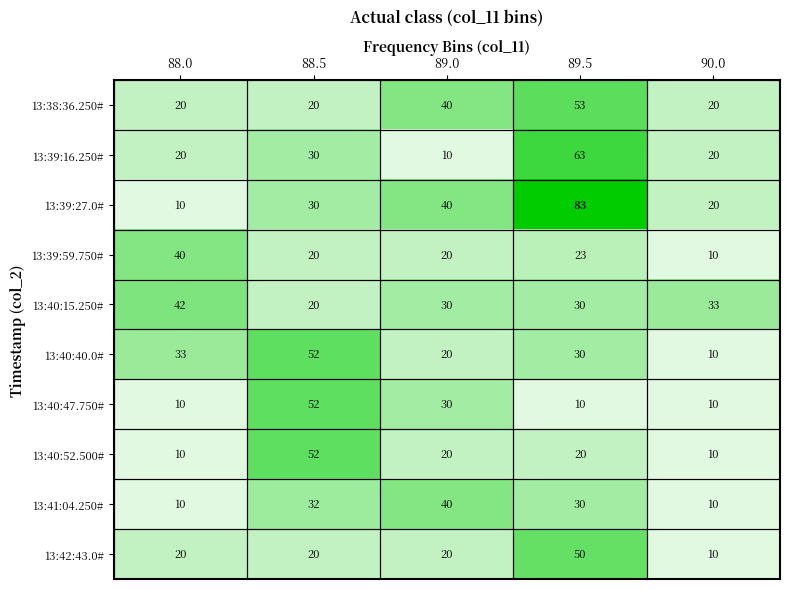

What is the difference between the 13:39:59.750# values at 90.0 and 88.5?

10